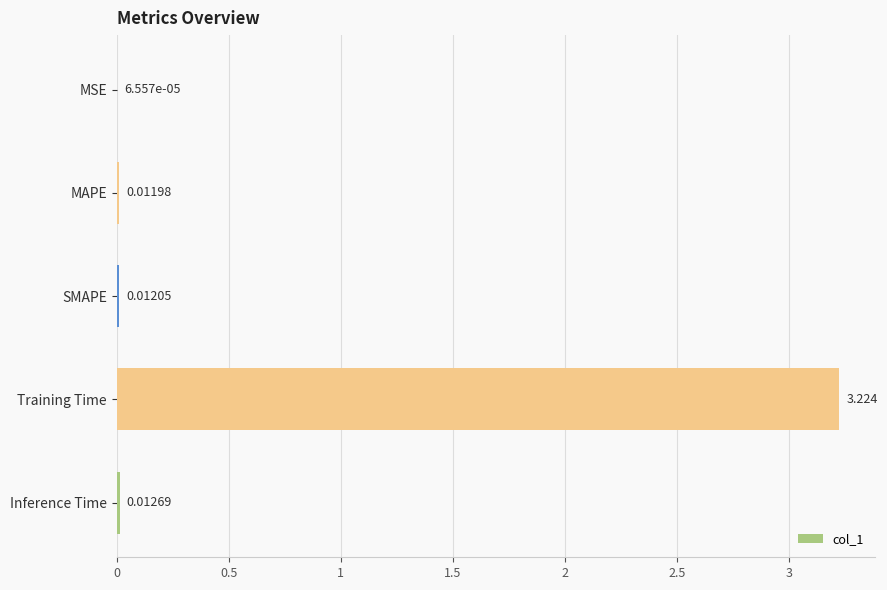

Which has a higher value, MSE or MAPE?

MAPE